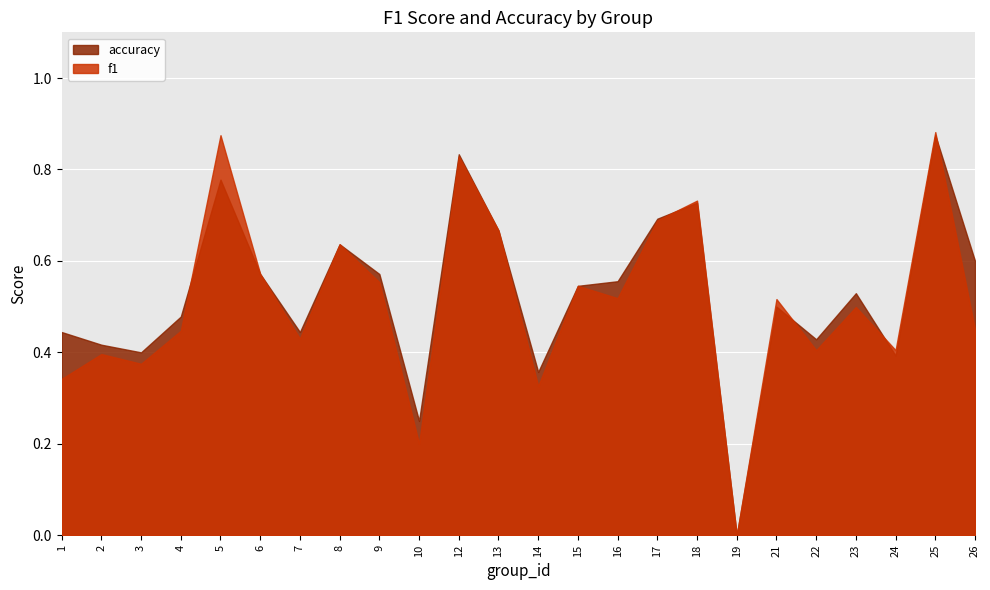

True or false: f1 has a value of 0.1 at 3.

False